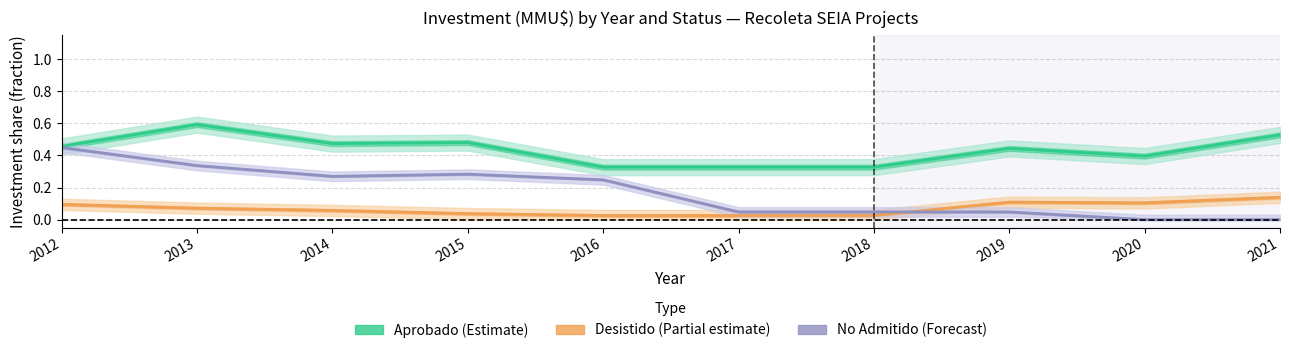

What is the sum of the No Admitido (Forecast) values at 2013 and 2021?

0.3